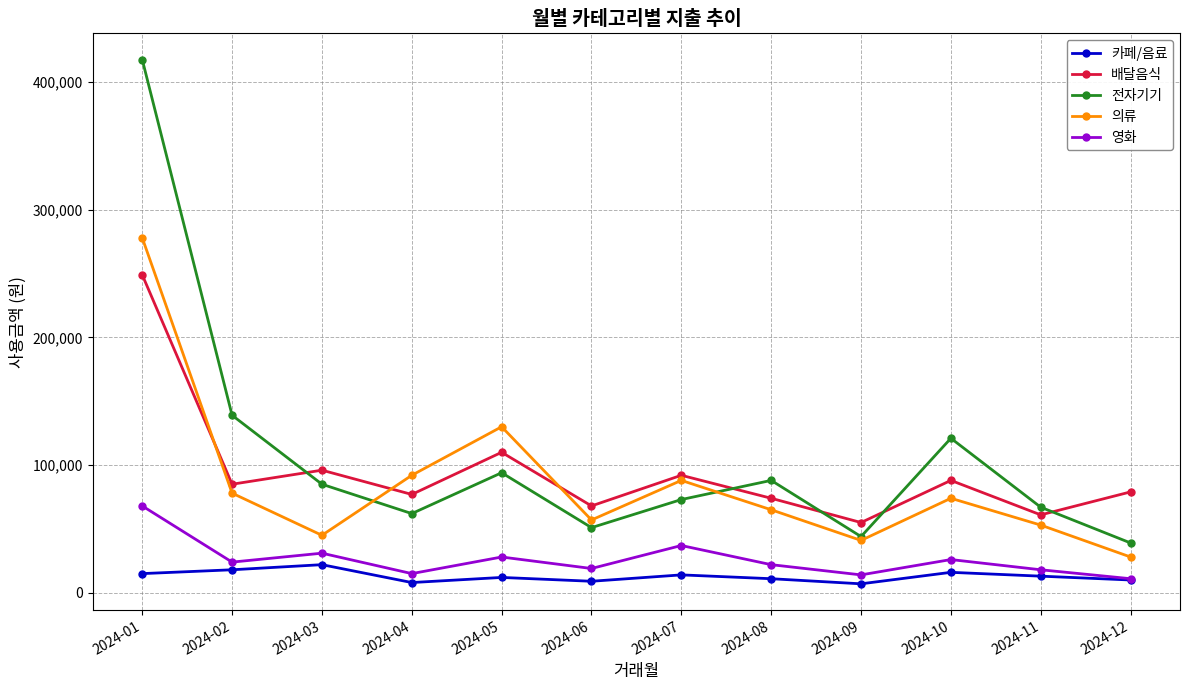

Is it true that 전자기기 equals 88000 at 2024-08?

True